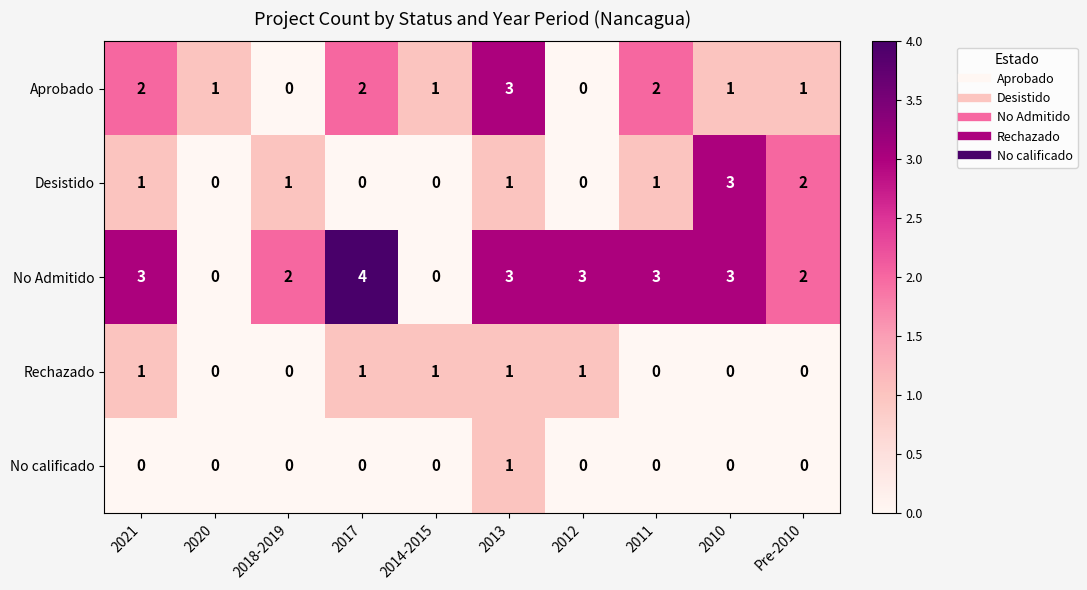

What is the sum of all Rechazado values?

5